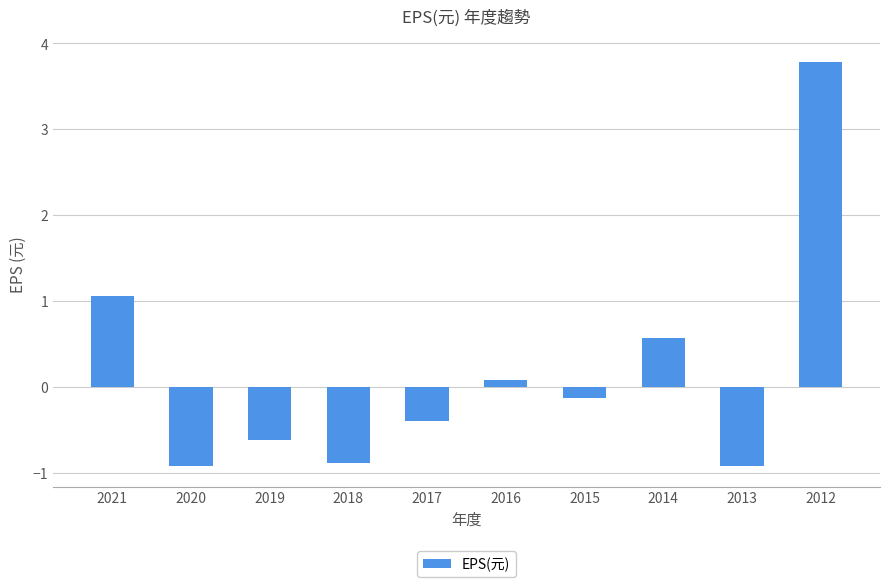

What is the maximum value shown in the chart?

3.8